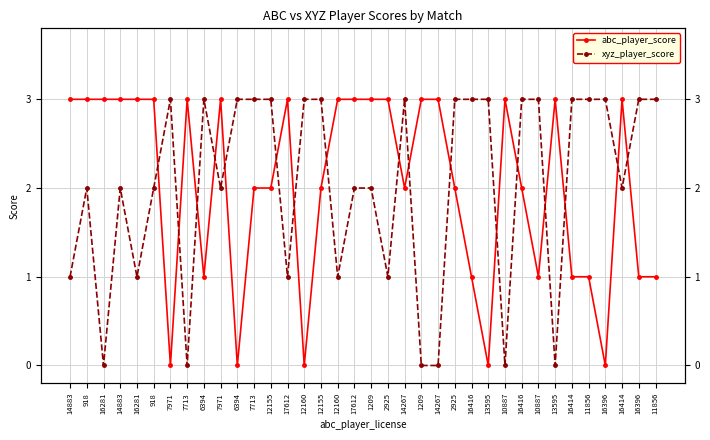

How many interior local valleys does the xyz_player_score series have?

10